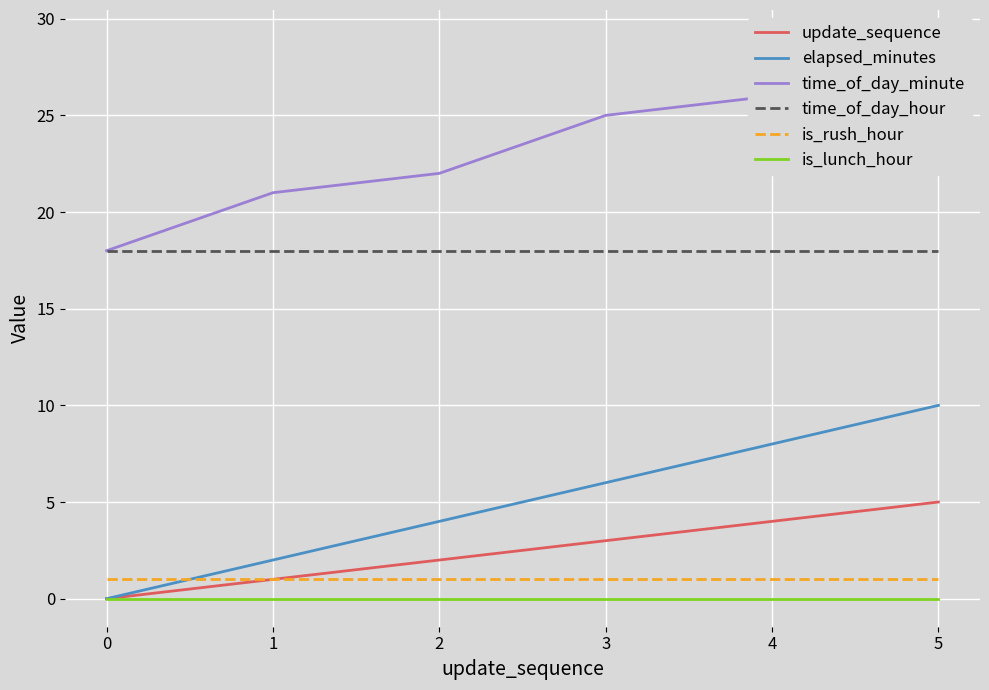

Reading left to right, extract all data points from this chart.

update_sequence: 0	1	2	3	4	5
elapsed_minutes: 0	2	4	6	8	10
time_of_day_minute: 18	21	22	25	26	29
time_of_day_hour: 18	18	18	18	18	18
is_rush_hour: 1	1	1	1	1	1
is_lunch_hour: 0	0	0	0	0	0